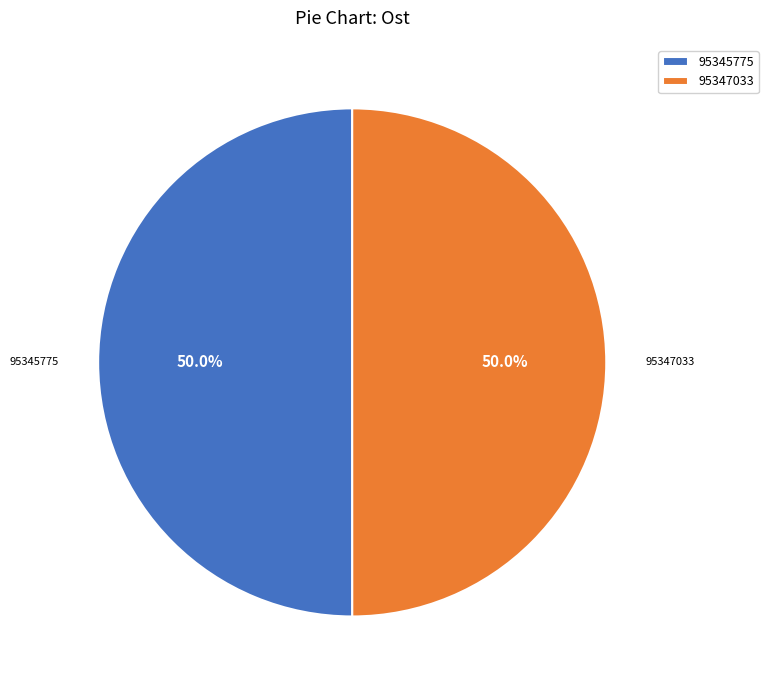

True or false: 95347033 accounts for 62% of the total.

False